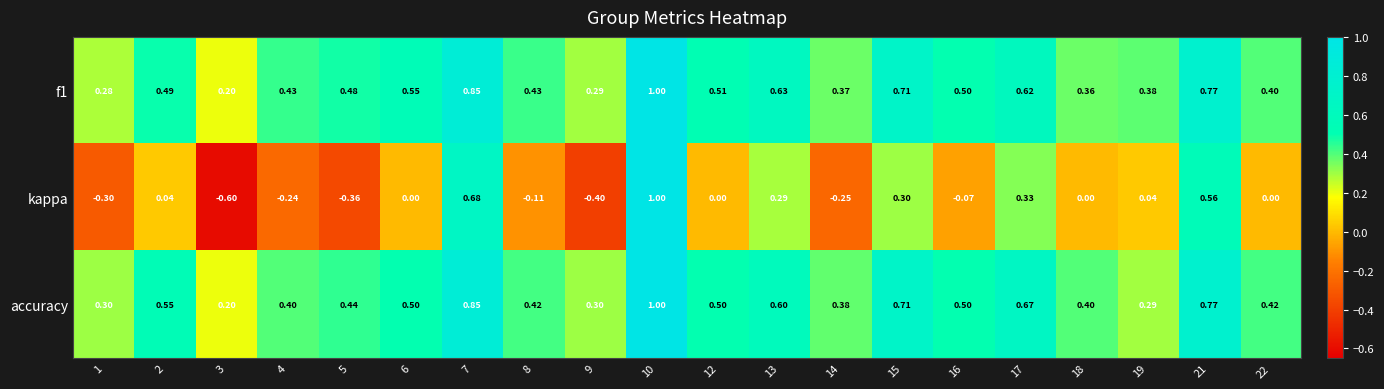

Is the value of accuracy at 13 greater than the value of kappa at 16?

Yes